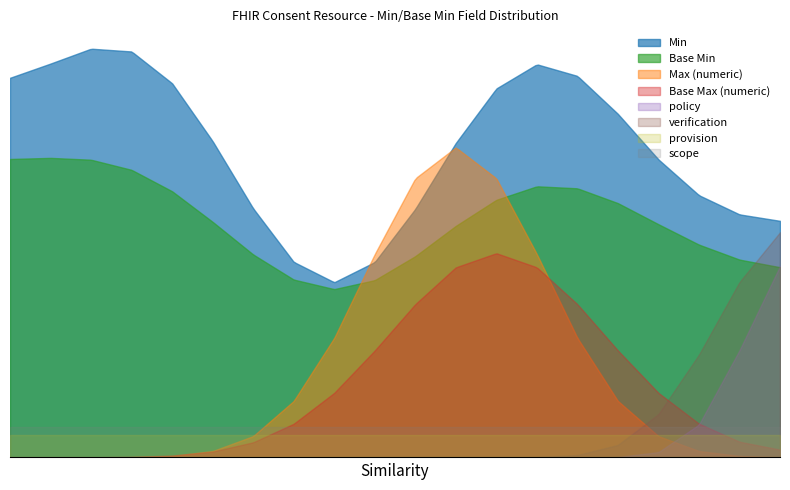

Does the chart have visible grid lines?

No